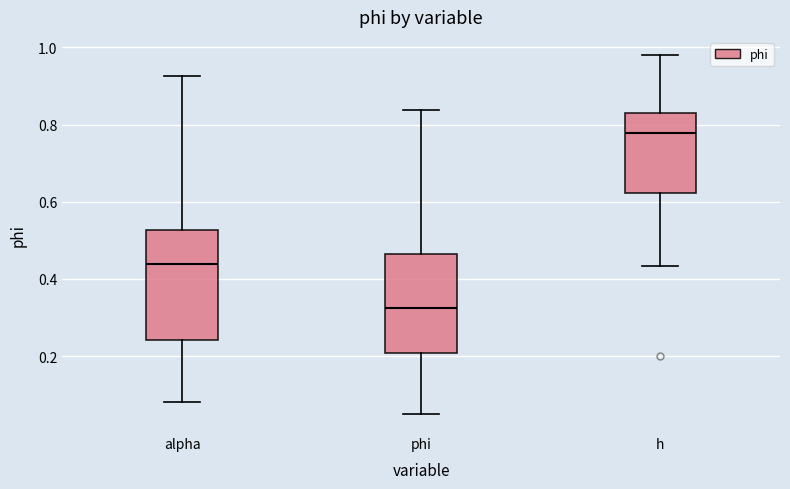

Where is the lower edge of the box for alpha on the y-axis? The values are not printed on the chart, so give them approximately, as read against the axis.

0.24